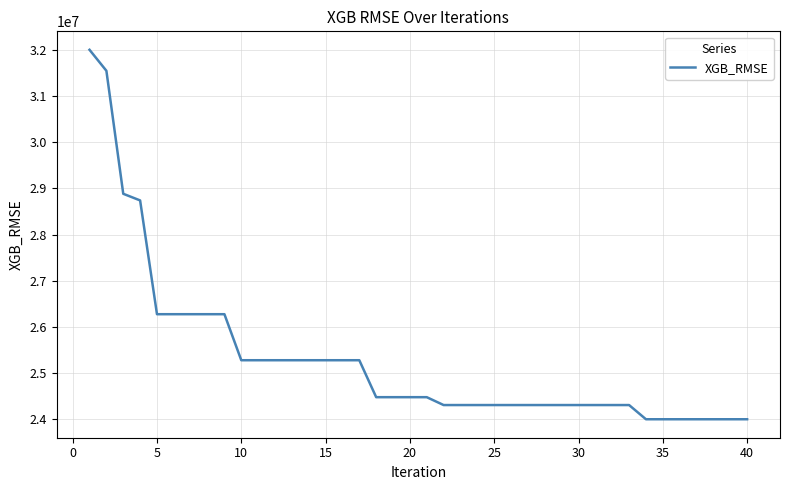

Reading left to right, extract all data points from this chart.

32002333.2	31547903.3	28884925.5	28741296.6	26277696.1	26277696.1	26277696.1	26277696.1	26277696.1	25281133.8	25281133.8	25281133.8	25281133.8	25281133.8	25281133.8	25281133.8	25281133.8	24481034.9	24481034.9	24481034.9	24481034.9	24310693.7	24310693.7	24310693.7	24310693.7	24310693.7	24310693.7	24310693.7	24310693.7	24310693.7	24310693.7	24310693.7	24310693.7	24003293.2	24003293.2	24003293.2	24003293.2	24003293.2	24003293.2	24003293.2